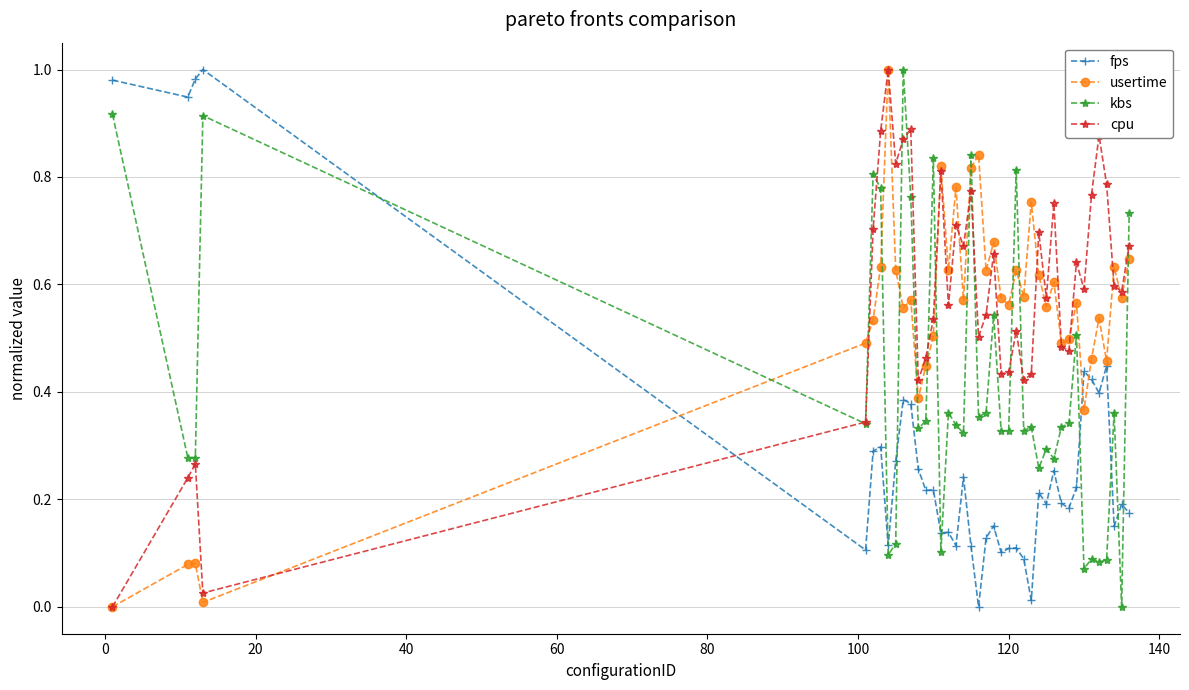

What is the sum of all usertime values?

21.8